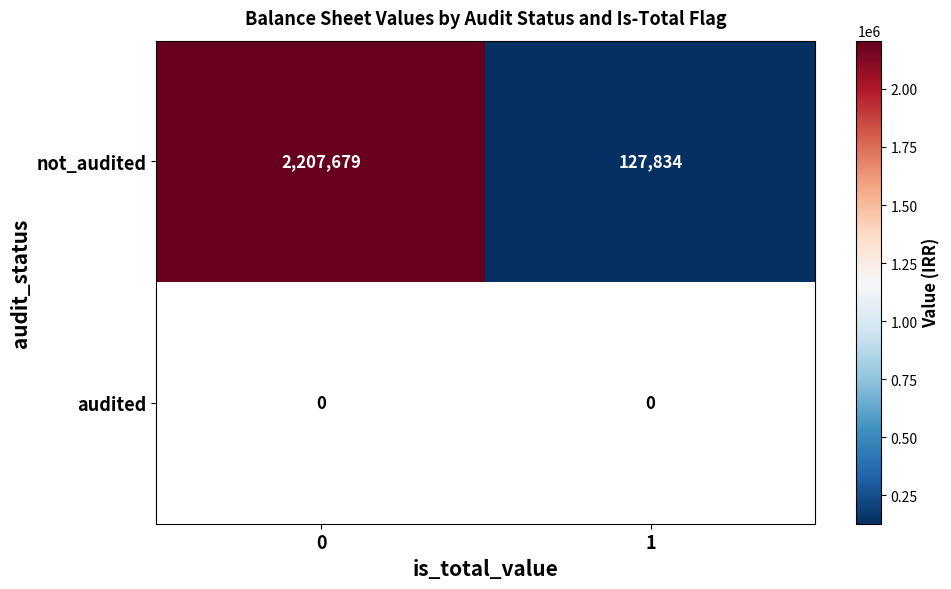

True or false: not_audited has a value of 195060 at 1.

False